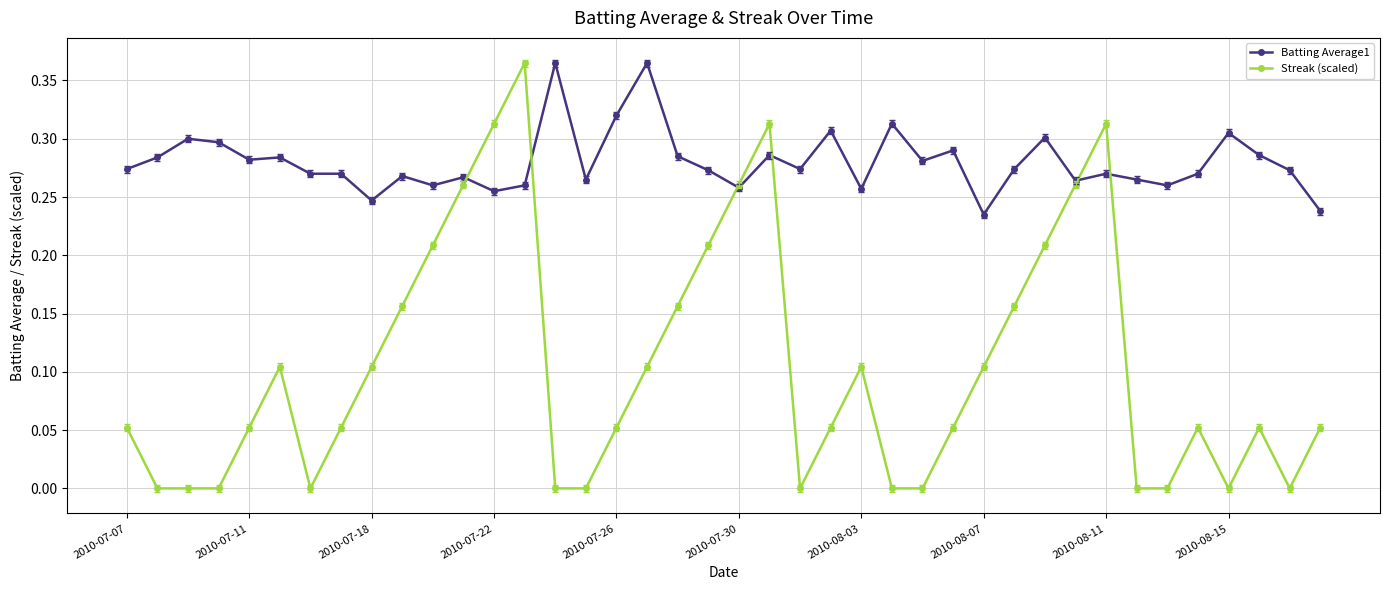

Does the chart display data point markers on the line(s)?

Yes